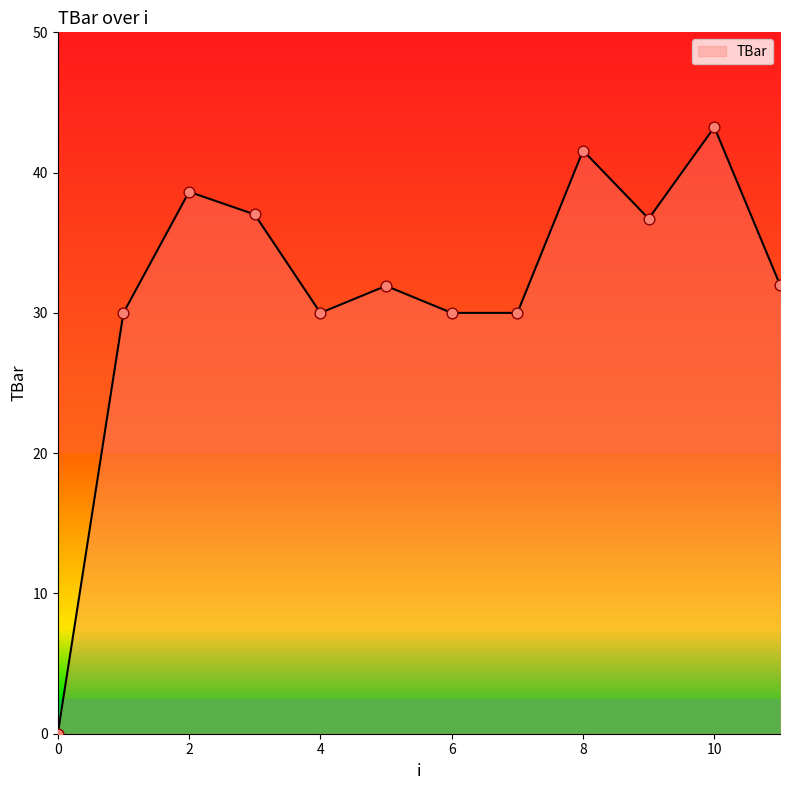

What is the difference between the maximum and minimum values?

43.2